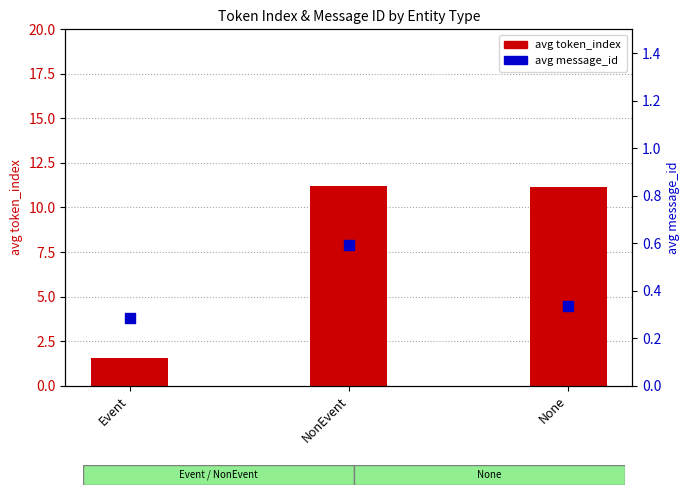

Which series has the largest total across all categories?

avg token_index